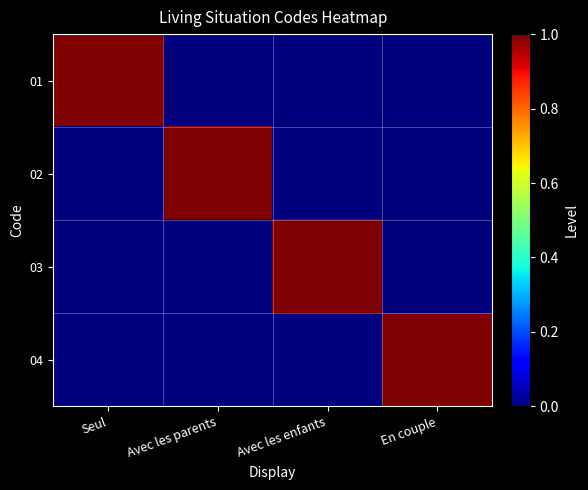

Reading right to left, extract all data points from this chart.

01: En couple=0	Avec les enfants=0	Avec les parents=0	Seul=1
02: En couple=0	Avec les enfants=0	Avec les parents=1	Seul=0
03: En couple=0	Avec les enfants=1	Avec les parents=0	Seul=0
04: En couple=1	Avec les enfants=0	Avec les parents=0	Seul=0